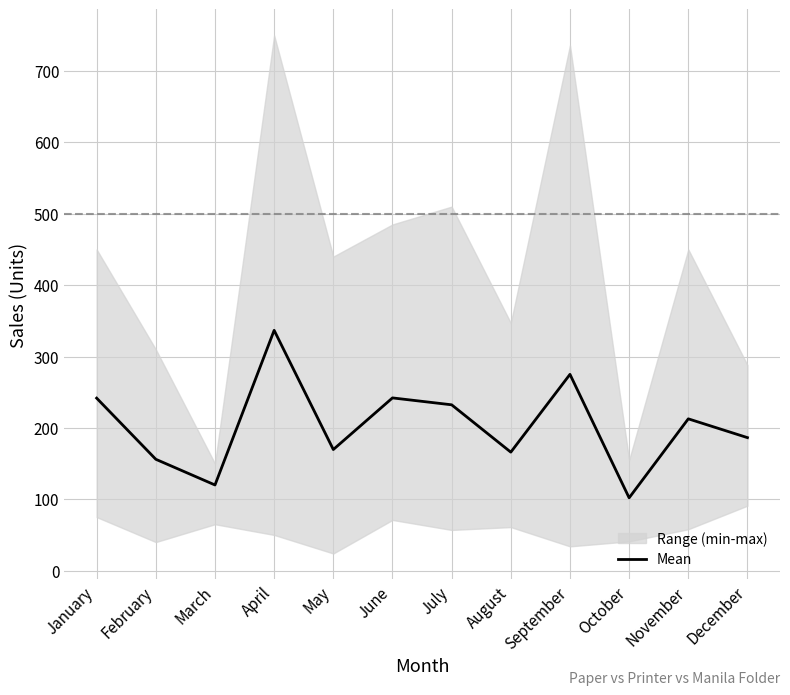

Where is the first local maximum?

April